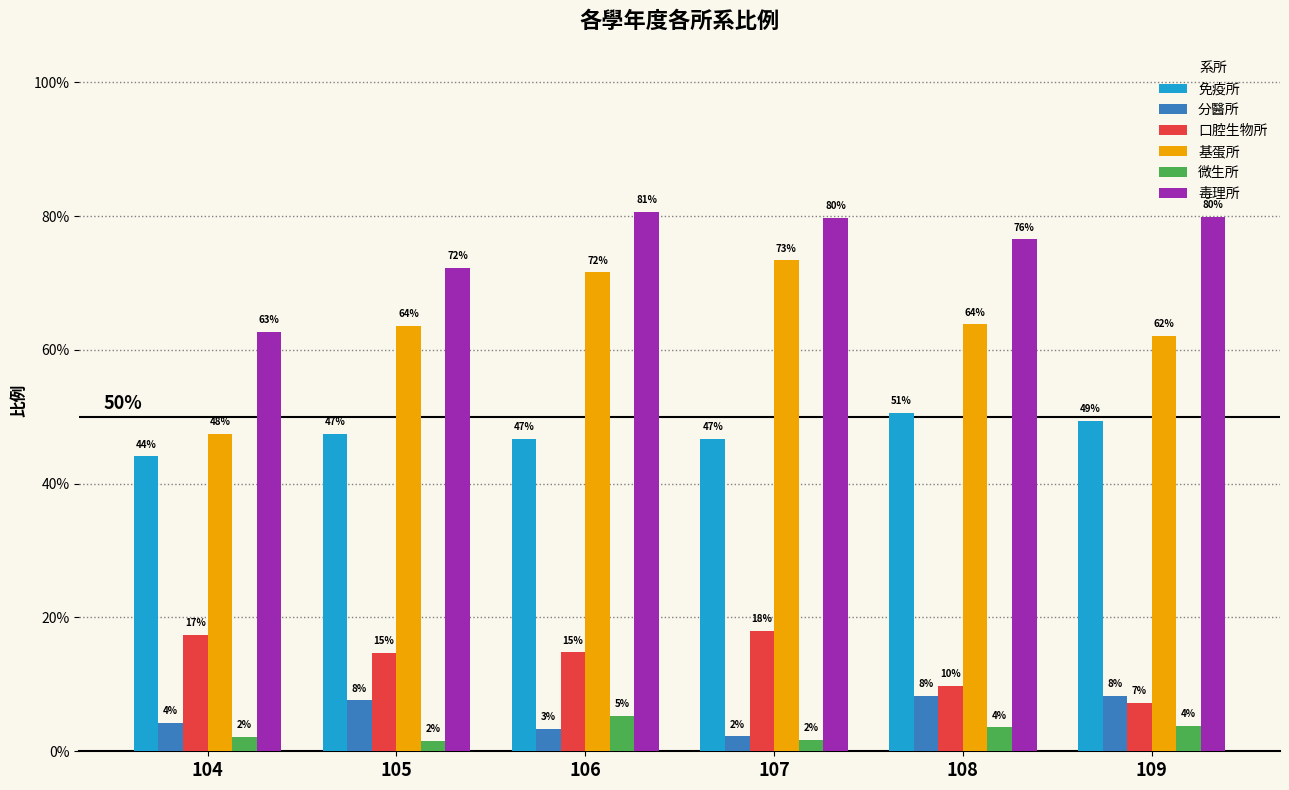

What is the sum of the 分醫所 values at 108 and 109?

0.2